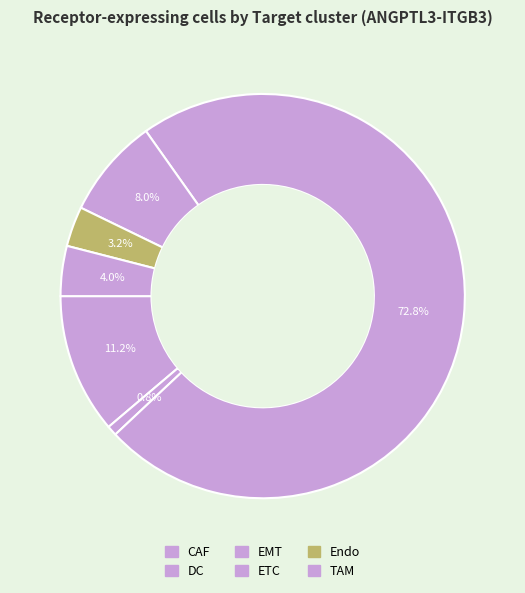

To the nearest percent, what is the difference between the TAM and Endo slice percentages?

1%